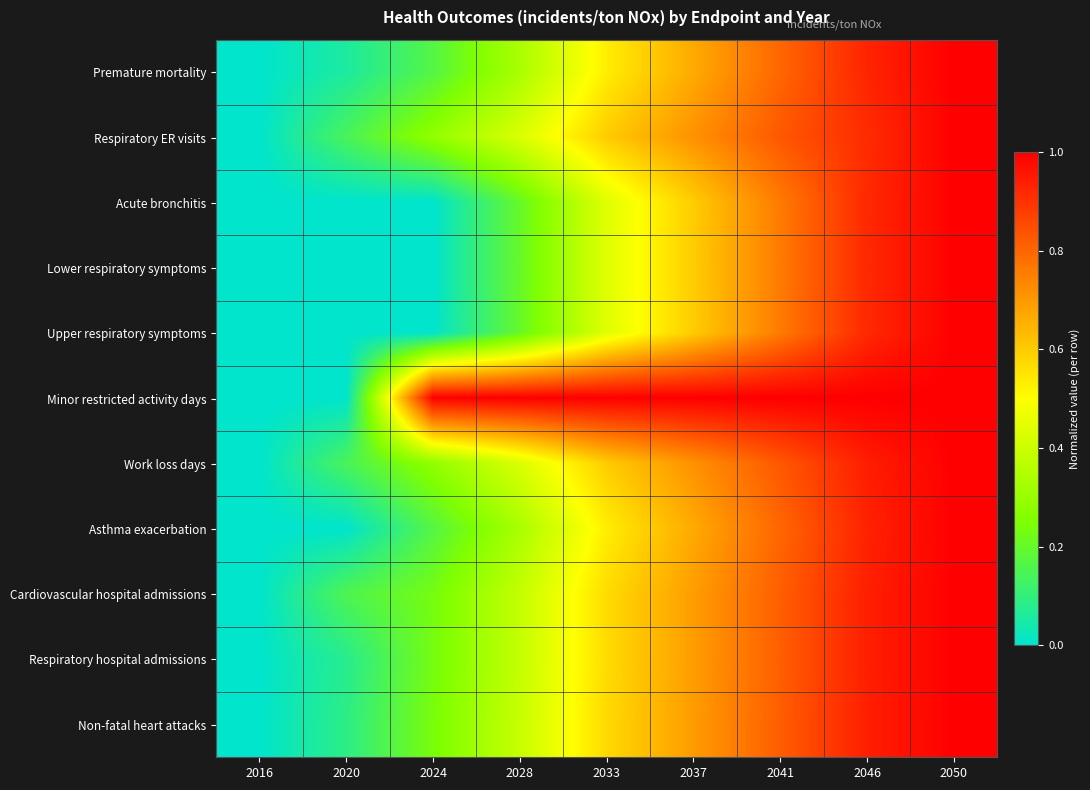

How many distinct data groups are displayed?

11